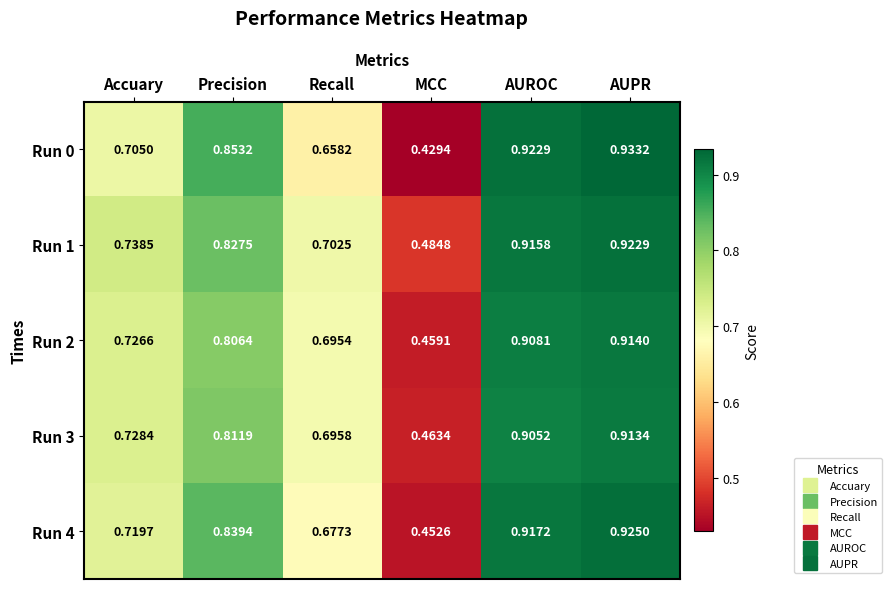

Where is Run 3 nearest to the value 0?

MCC